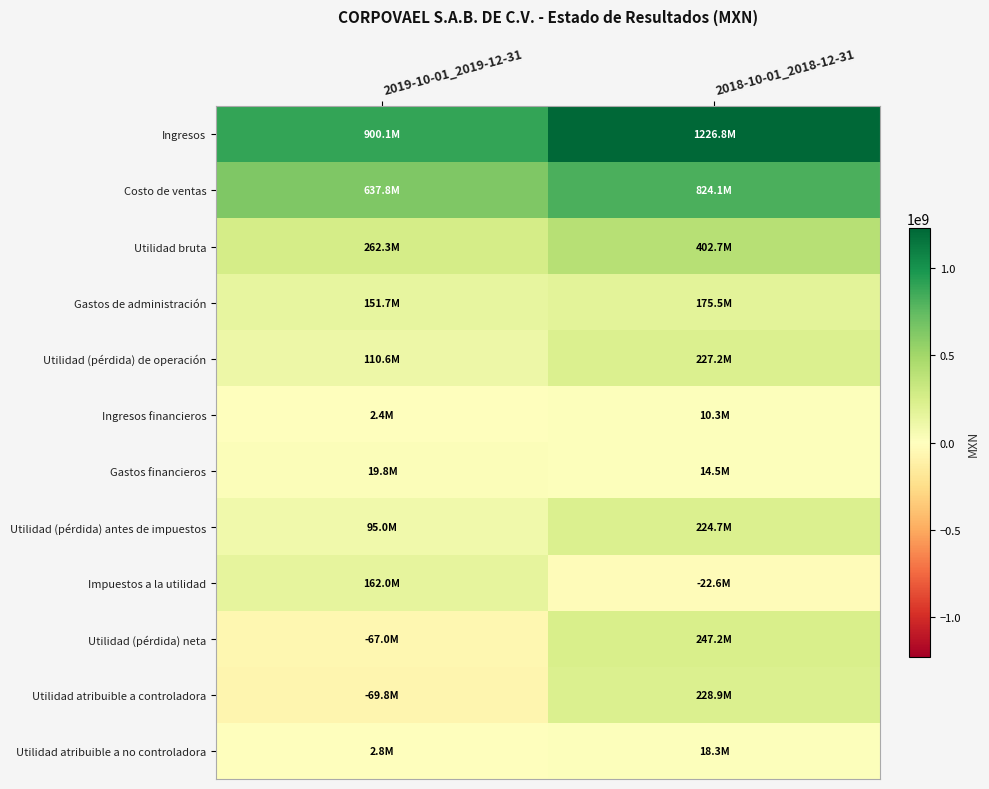

At 2019-10-01_2019-12-31, list the series in order from largest to smallest.

Ingresos, Costo de ventas, Utilidad bruta, Impuestos a la utilidad, Gastos de administración, Utilidad (pérdida) de operación, Utilidad (pérdida) antes de impuestos, Gastos financieros, Utilidad atribuible a no controladora, Ingresos financieros, Utilidad (pérdida) neta, Utilidad atribuible a controladora